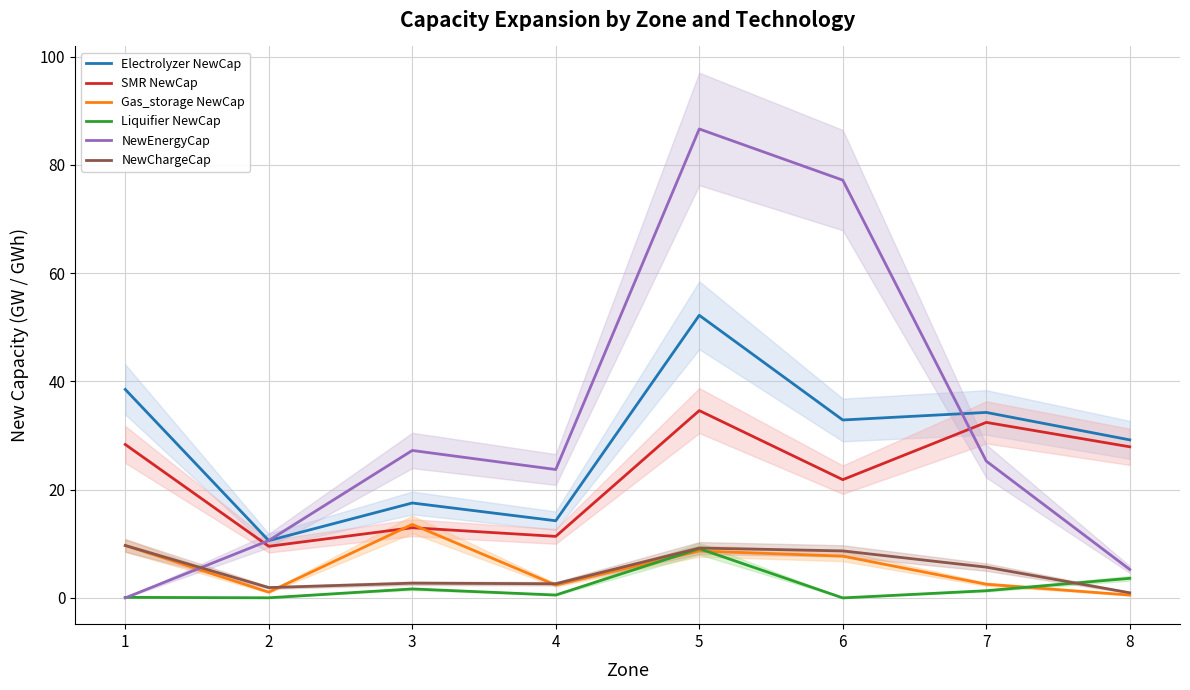

At which category is the sum across all series the highest?

5